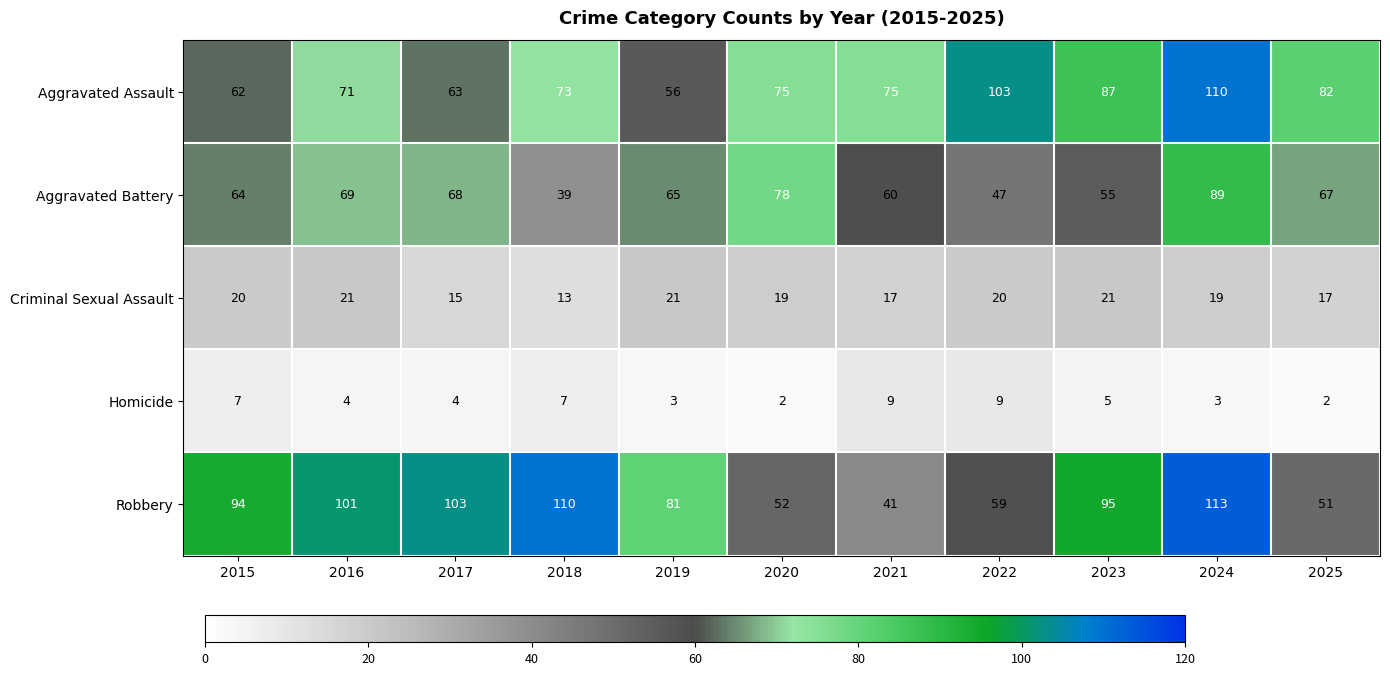

Is it true that Criminal Sexual Assault equals 6 at 2018?

False